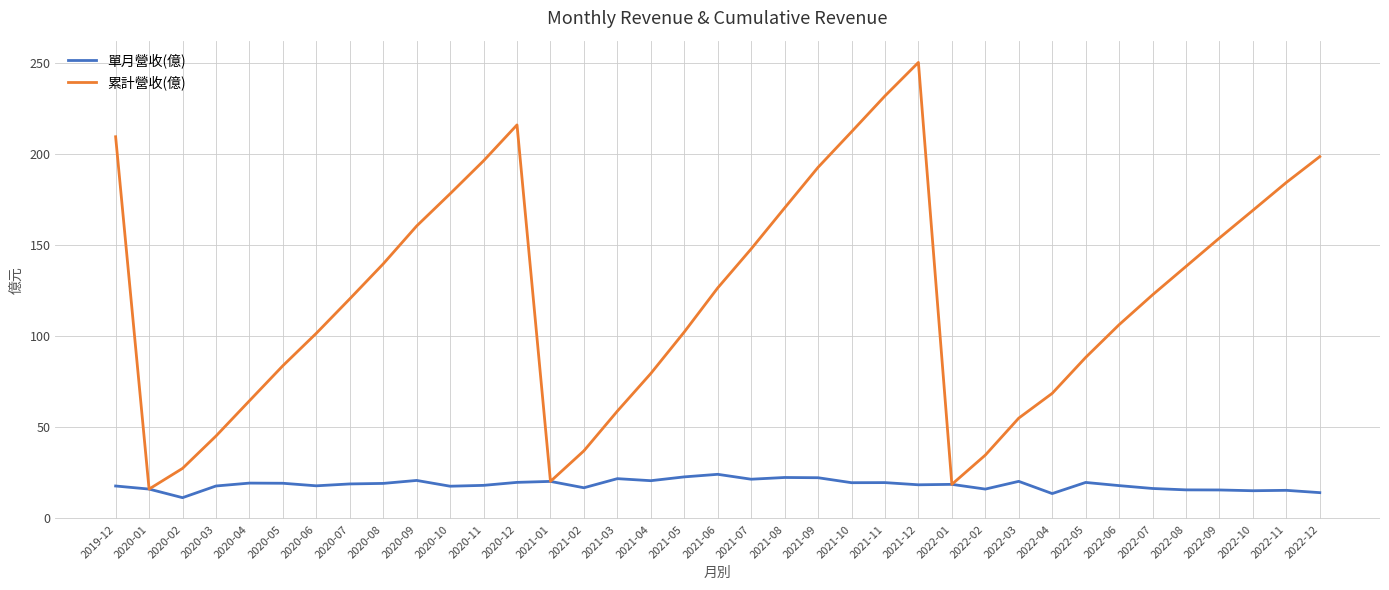

Which series has the widest spread of values?

累計營收(億)